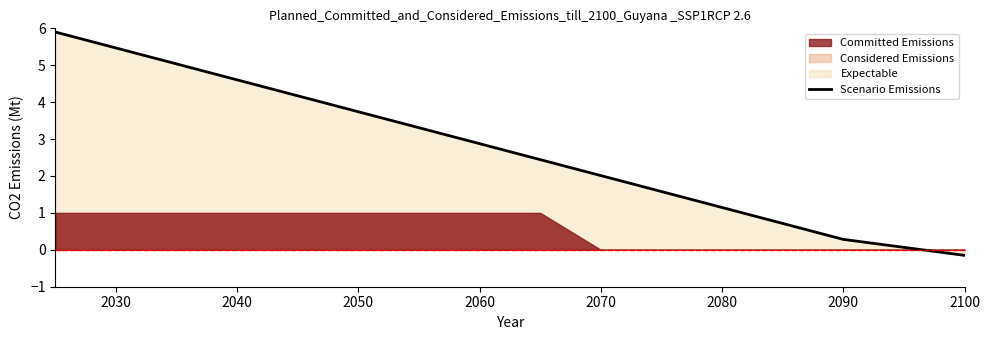

True or false: Scenario Emissions has a value of 2.9 at 2060.

True